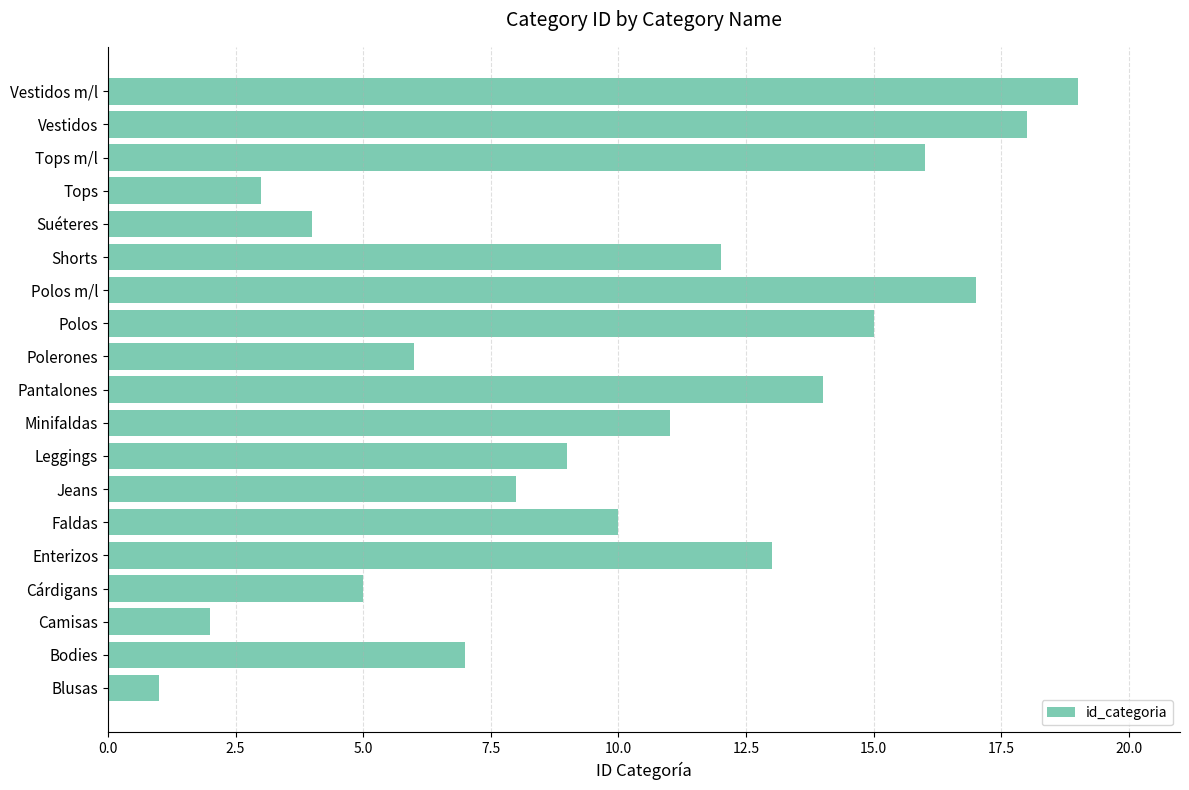

Where is the data nearest to the value 10?

Faldas